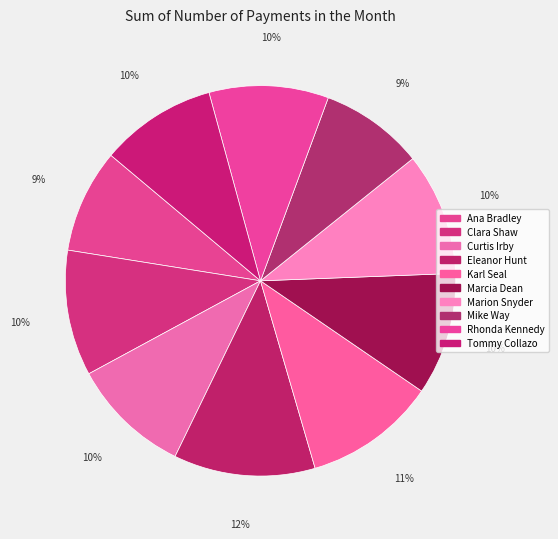

To the nearest percent, what is the difference between the largest and smallest slice percentages?

3%